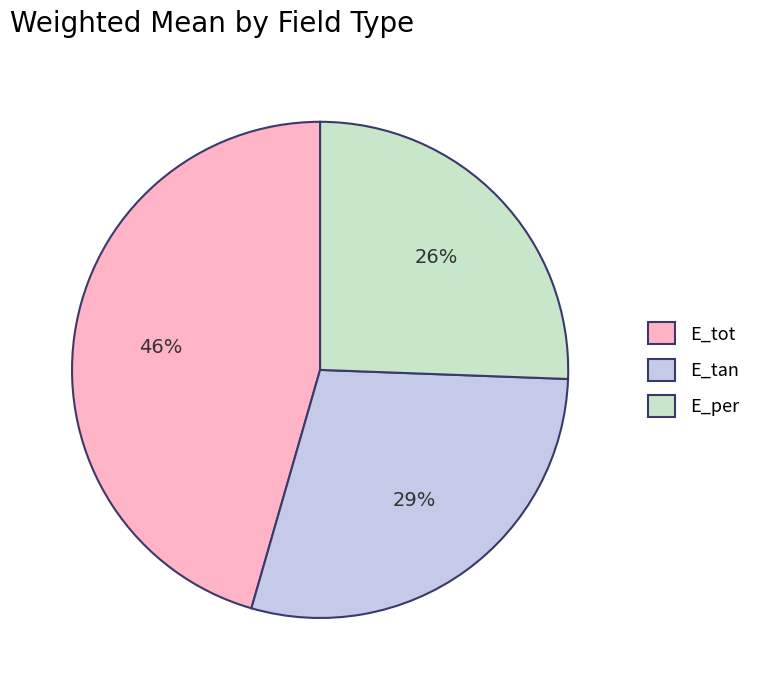

Do E_tot and E_per together represent more than half of the pie?

Yes